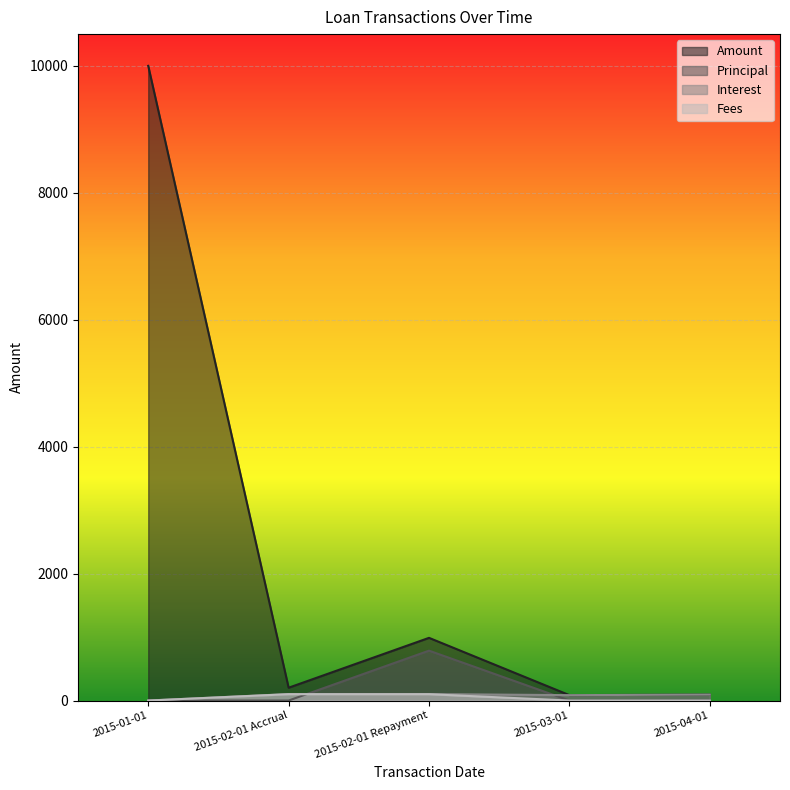

How many values in the Interest series are below 93?

2